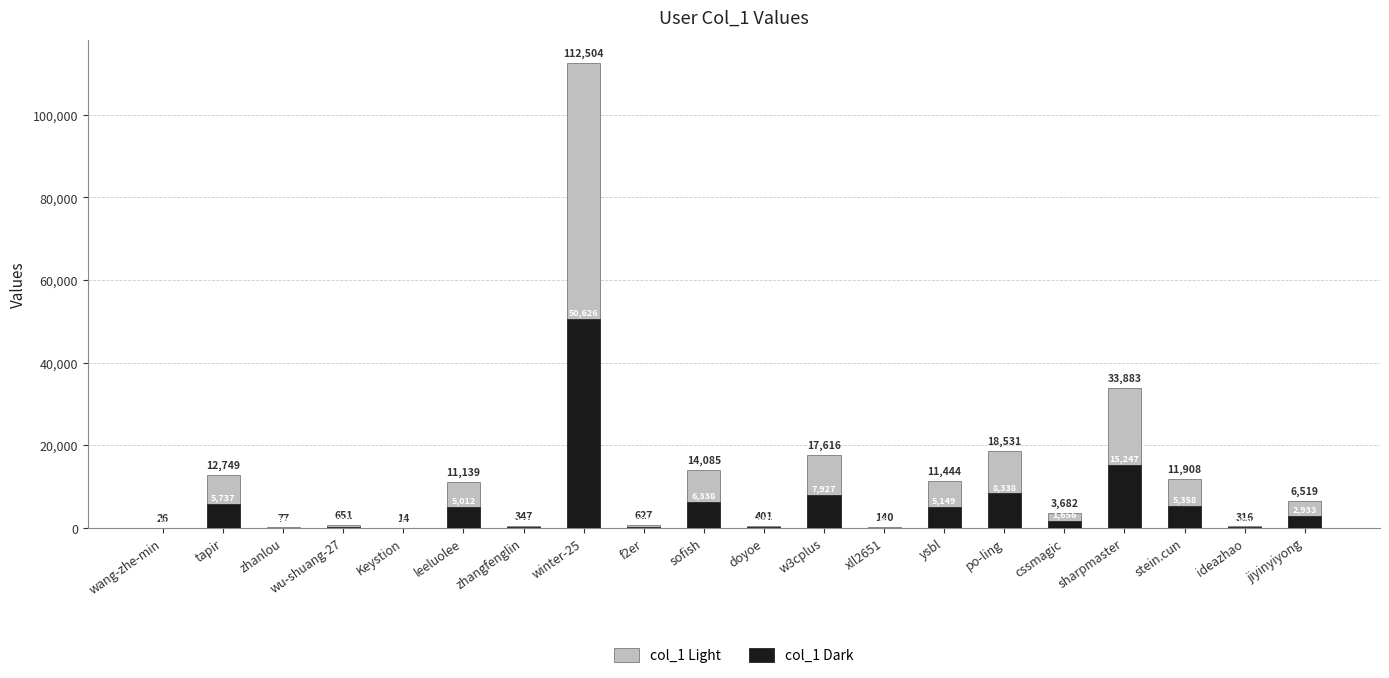

Which category has the lowest value in the col_1 Dark series?

Keystion